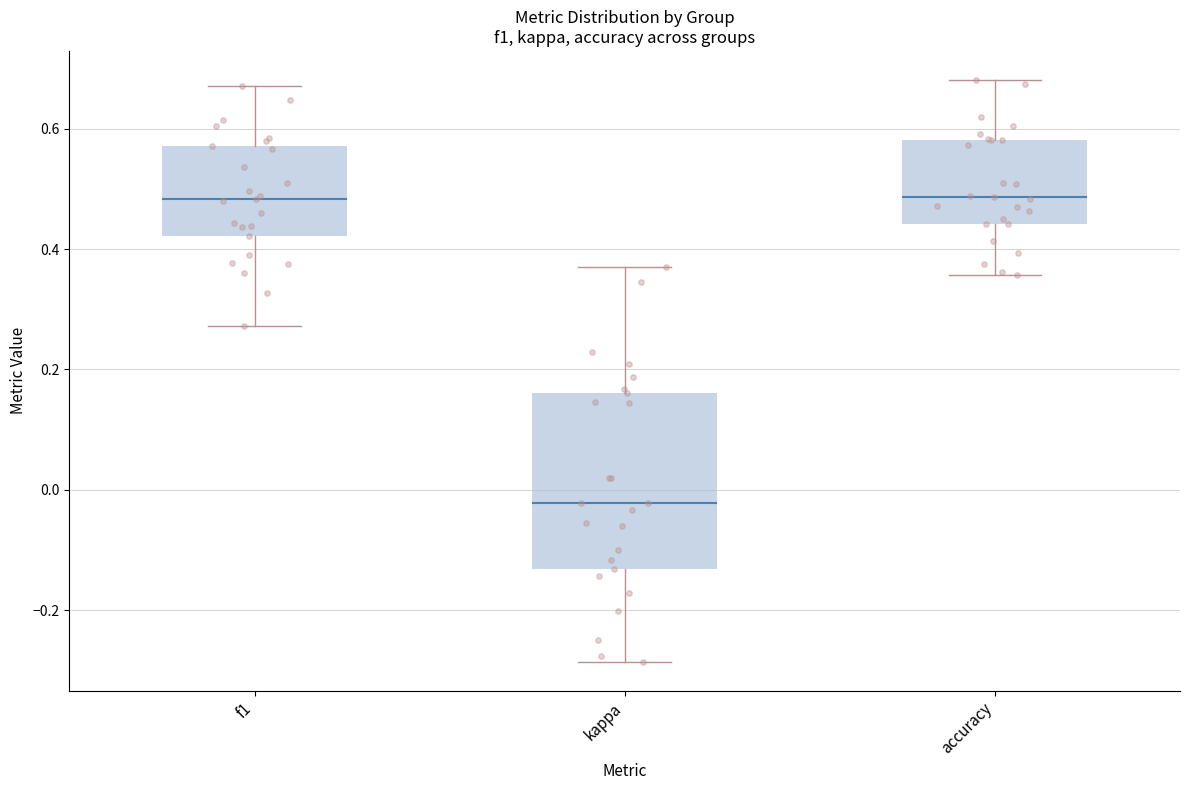

Which box is the tallest, from its lower edge to its upper edge?

kappa